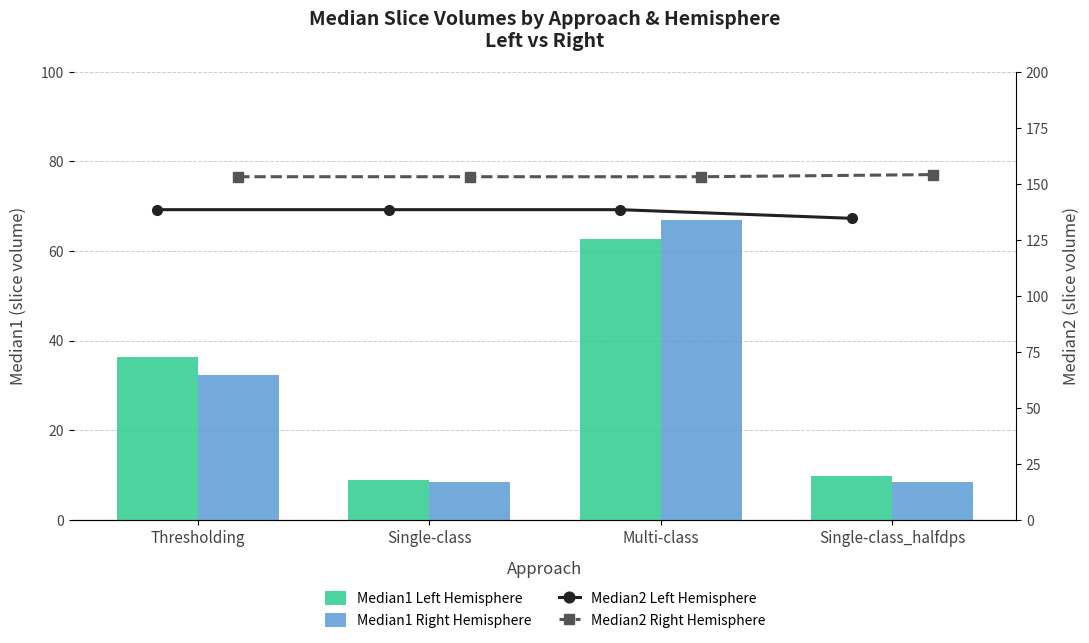

What are all the series names shown in the legend?

Median1 Left Hemisphere, Median1 Right Hemisphere, Median2 Left Hemisphere, Median2 Right Hemisphere